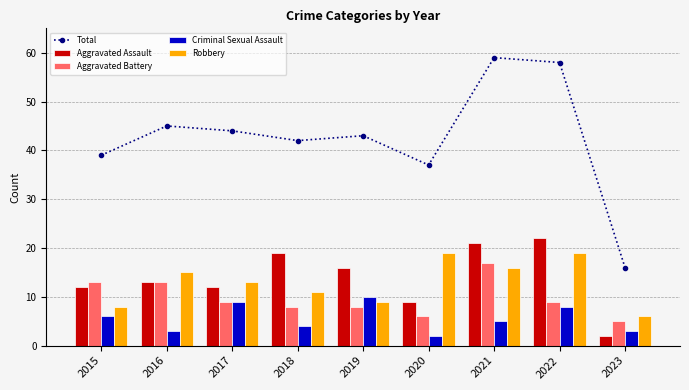

Which series changed the most between 2015 and 2019?

Aggravated Battery